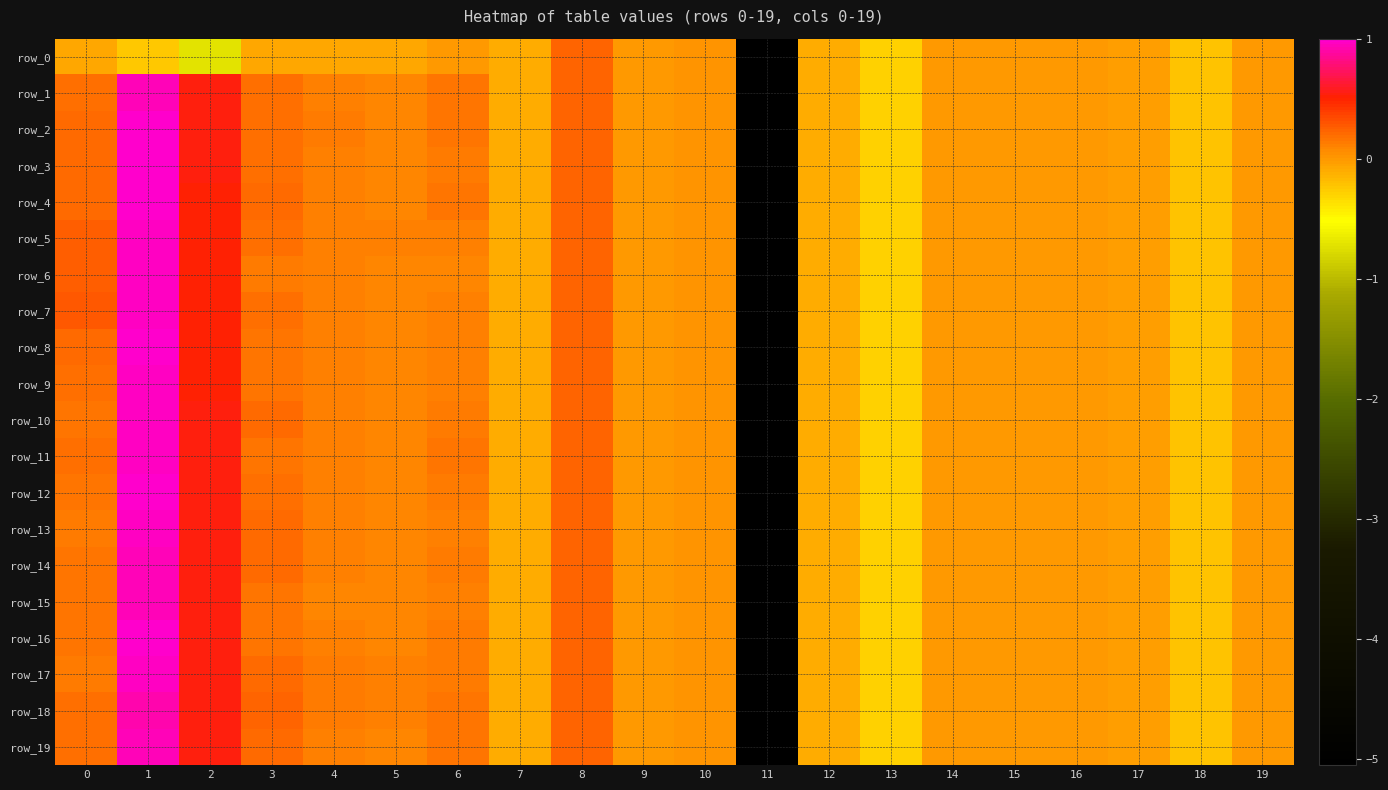

What is the total value across all series at 6?

2.5